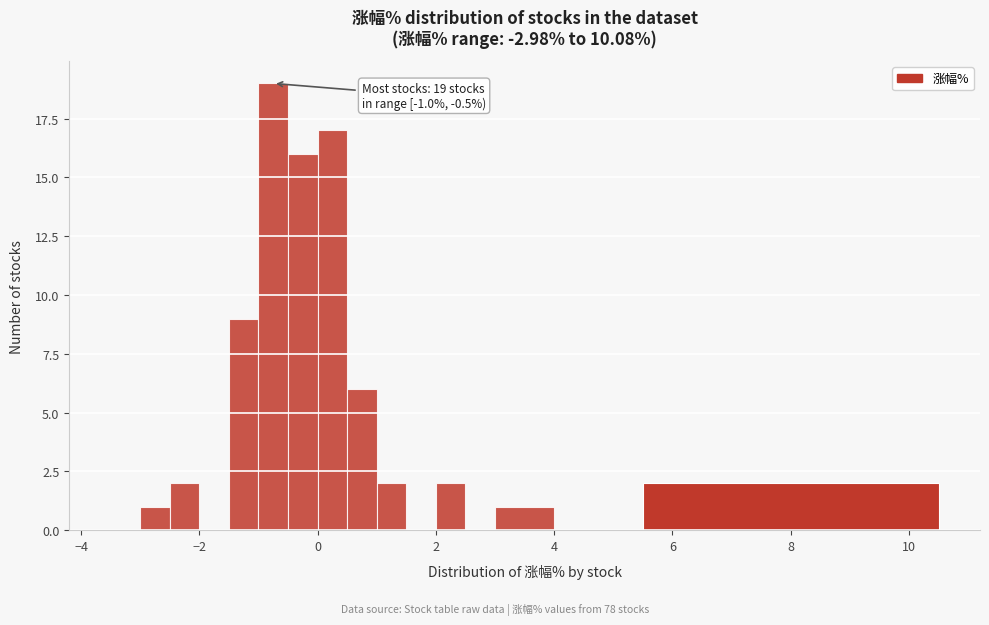

Around what value on the x-axis is the tallest bar? Give the approximate position of its centre, as read against the axis.

-0.8